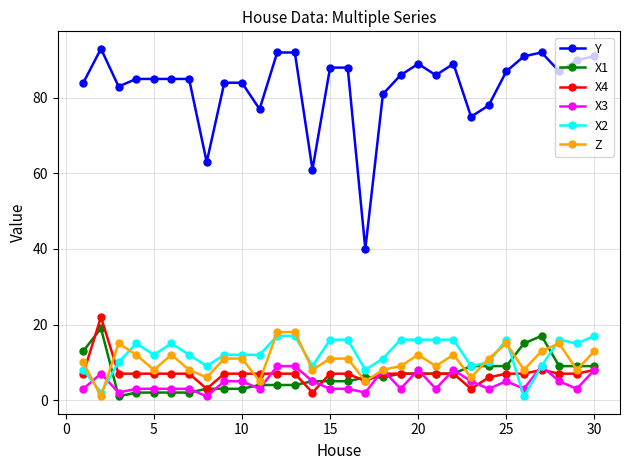

True or false: Y and Z intersect in this chart.

False